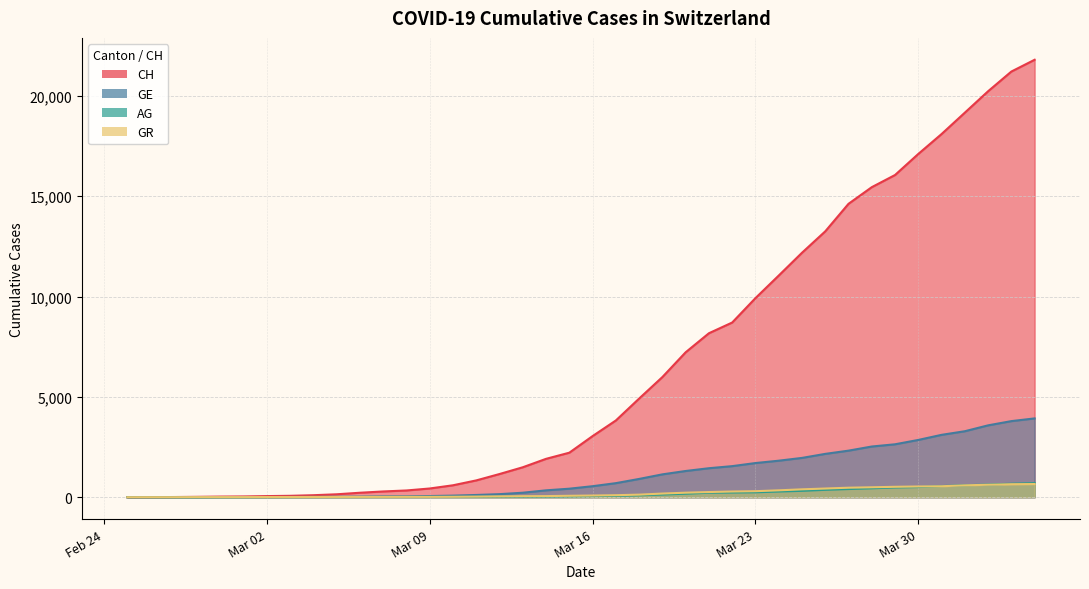

Which series has the widest spread of values?

CH